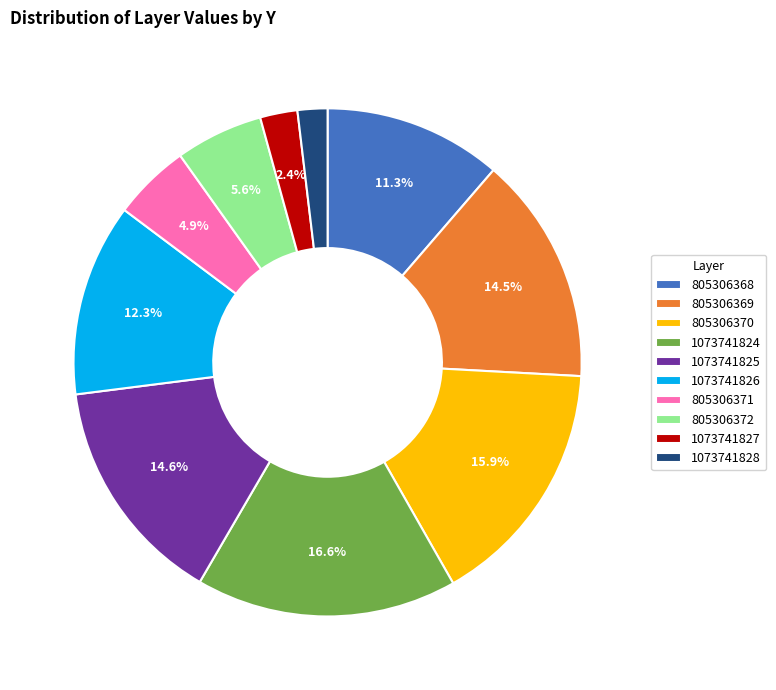

Is 1073741827 the majority of the pie?

No